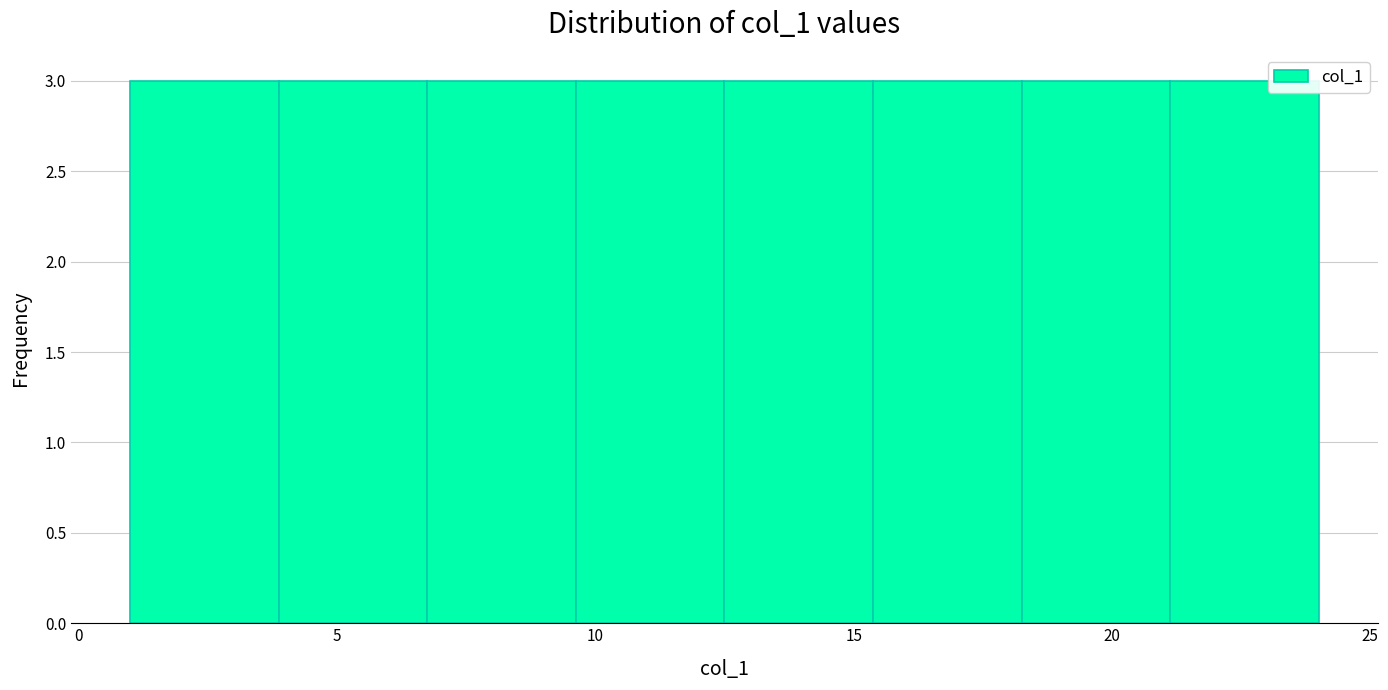

Reading left to right, list every bar in this chart as the range it spans on the x-axis followed by its height. Neither the bar edges nor the heights are printed on the chart, so give them approximately, as read against the axes.

1.0 to 4.0: 3
4.0 to 7.0: 3
7.0 to 9.5: 3
9.5 to 12.5: 3
12.5 to 15.5: 3
15.5 to 18.5: 3
18.5 to 21.0: 3
21.0 to 24.0: 3